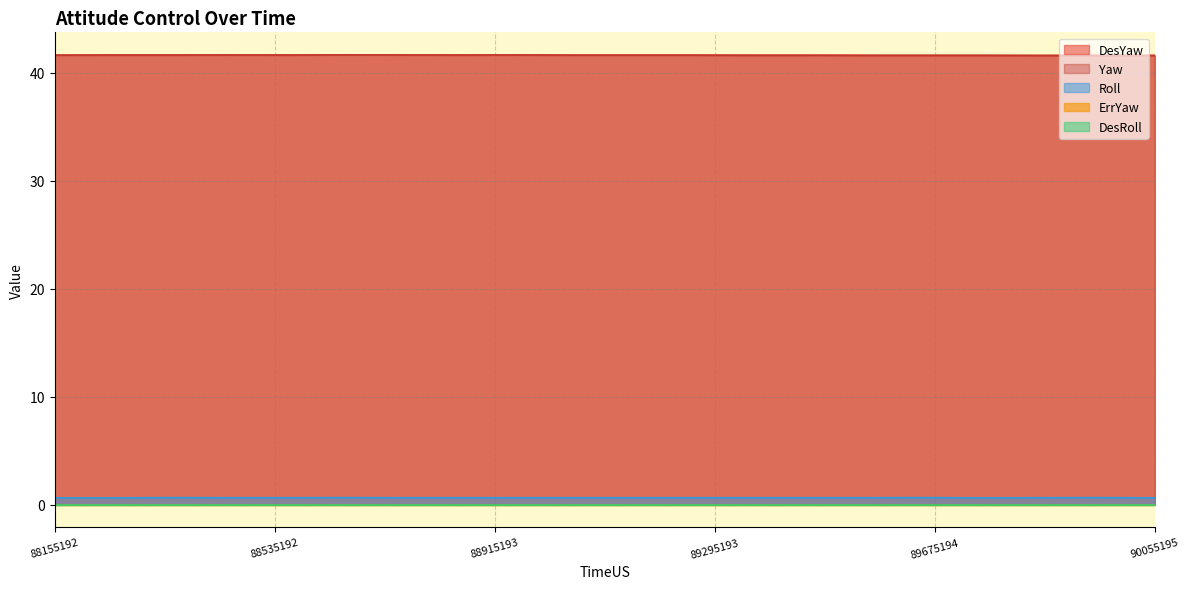

True or false: Roll and DesYaw intersect in this chart.

False